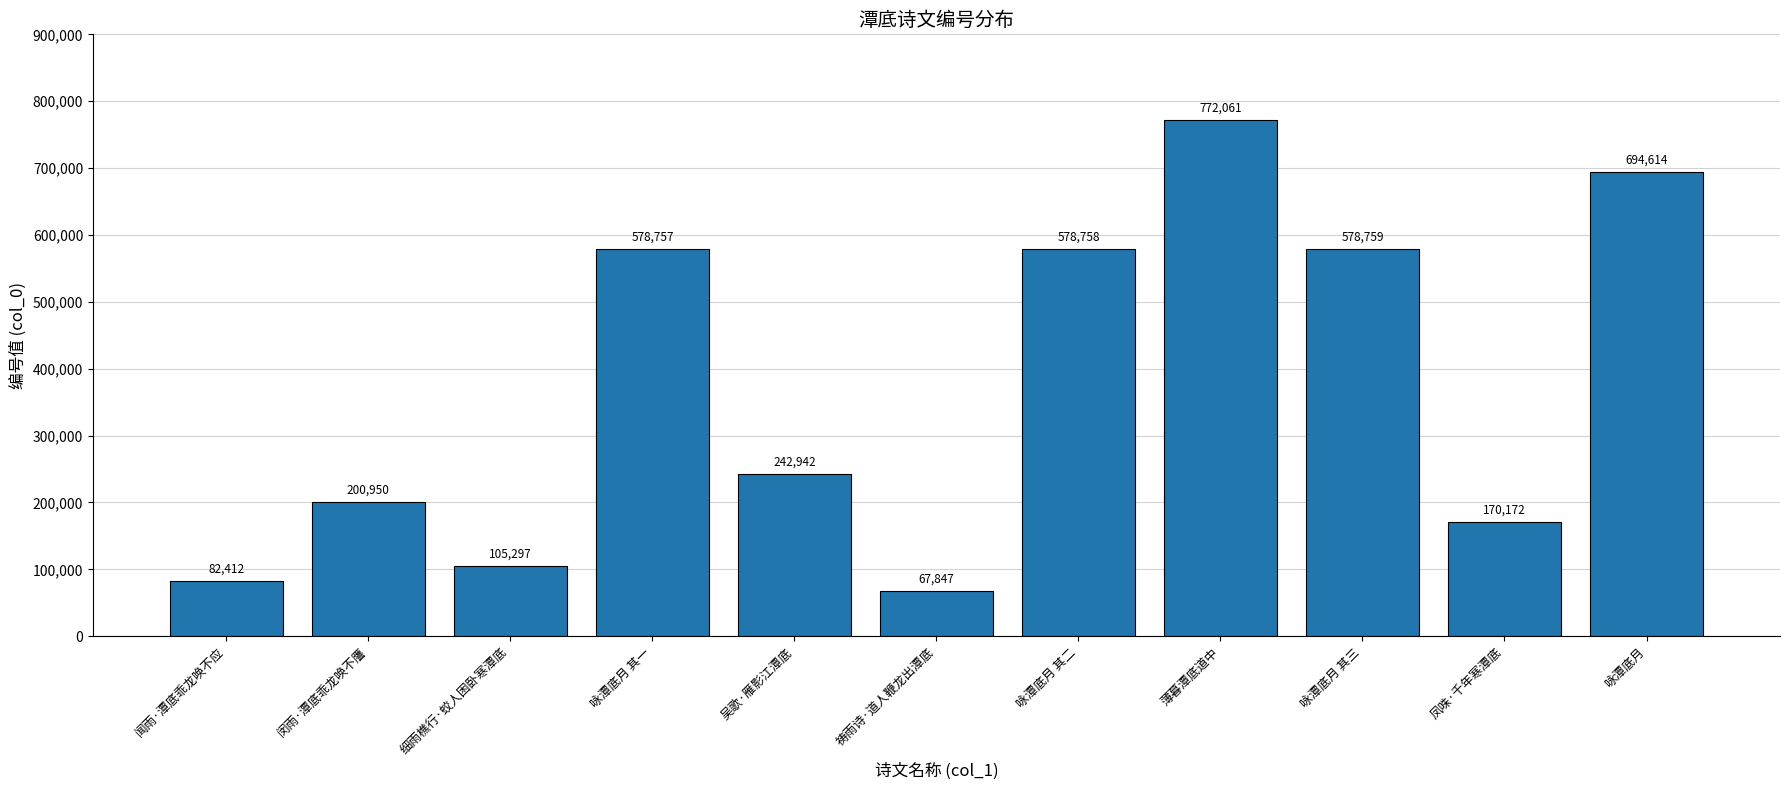

What position from the right is 细雨樵行·蛟人困卧寒潭底?

9